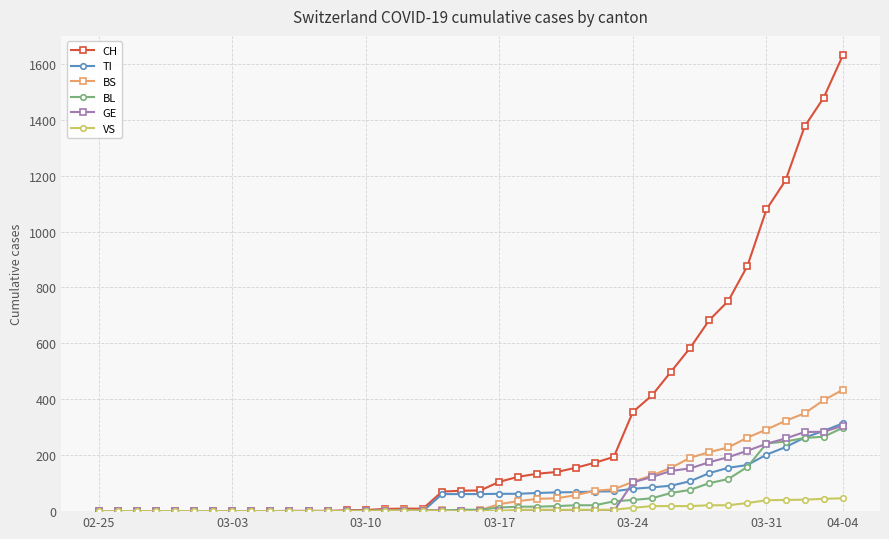

Which series has the widest spread of values?

CH